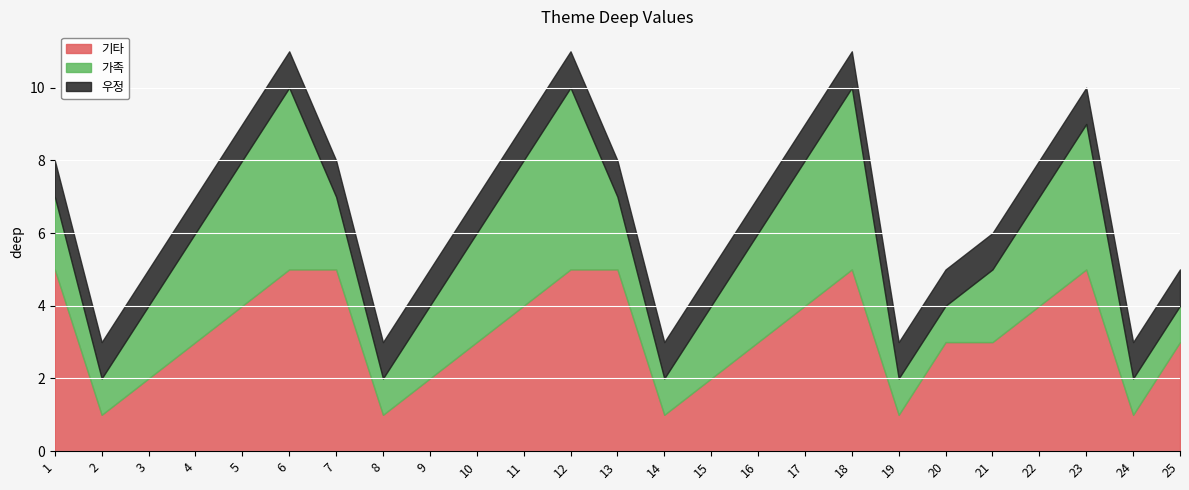

At which label is 기타 closest to 3?

4